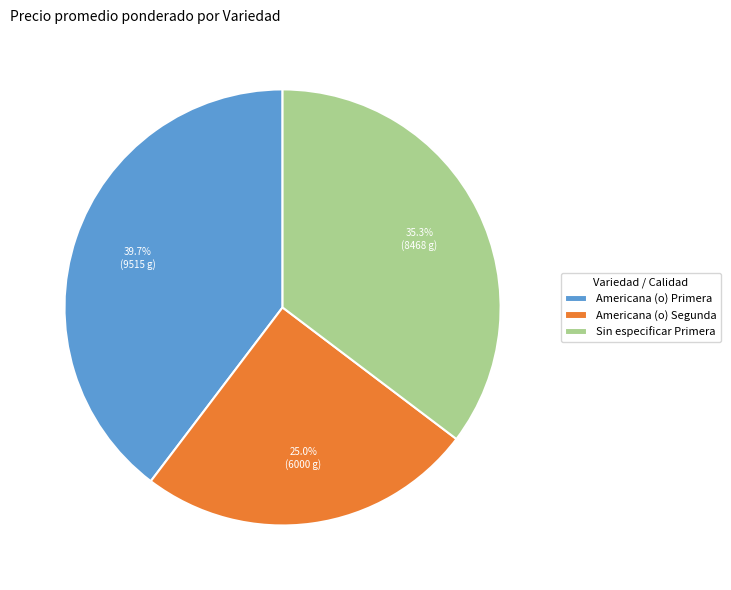

Which category has the smallest portion of the pie?

Americana (o) Segunda